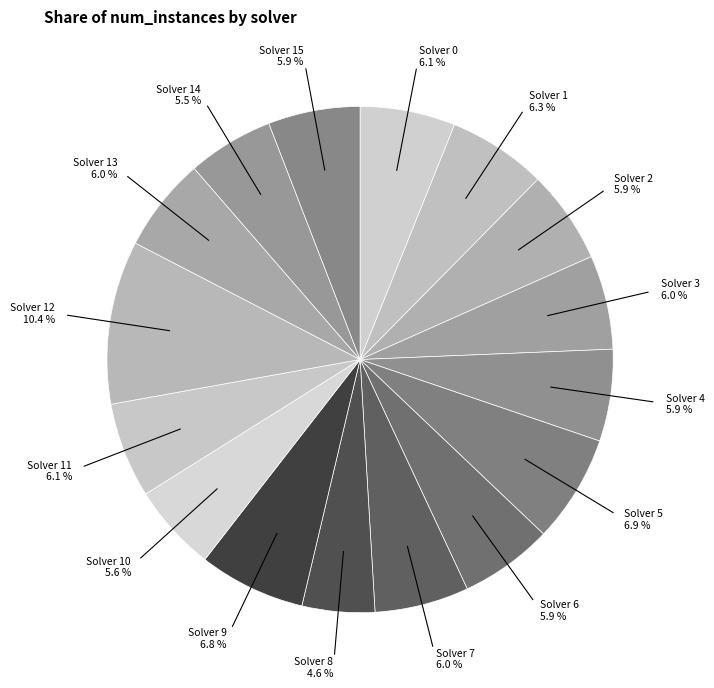

Is there any slice that represents more than half of the pie?

No